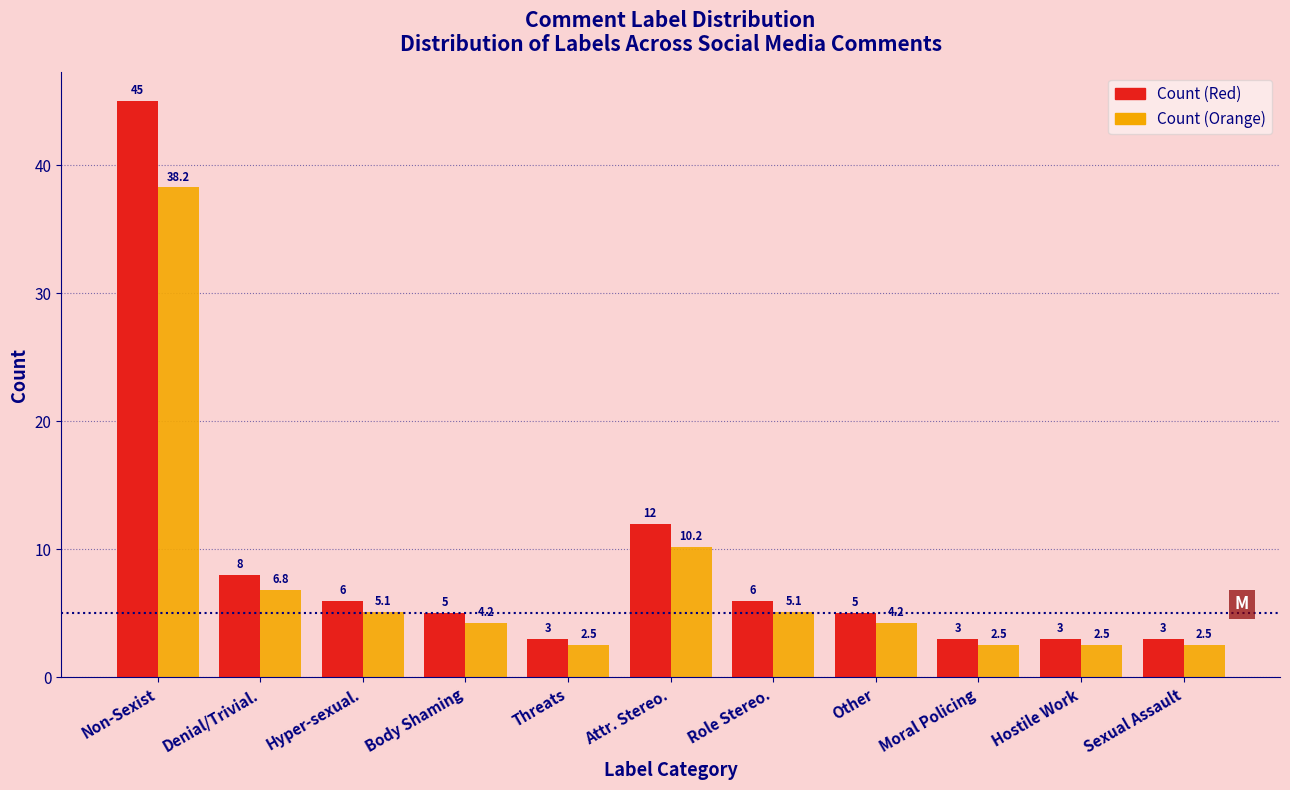

Which series has the largest total across all categories?

Count (Red)